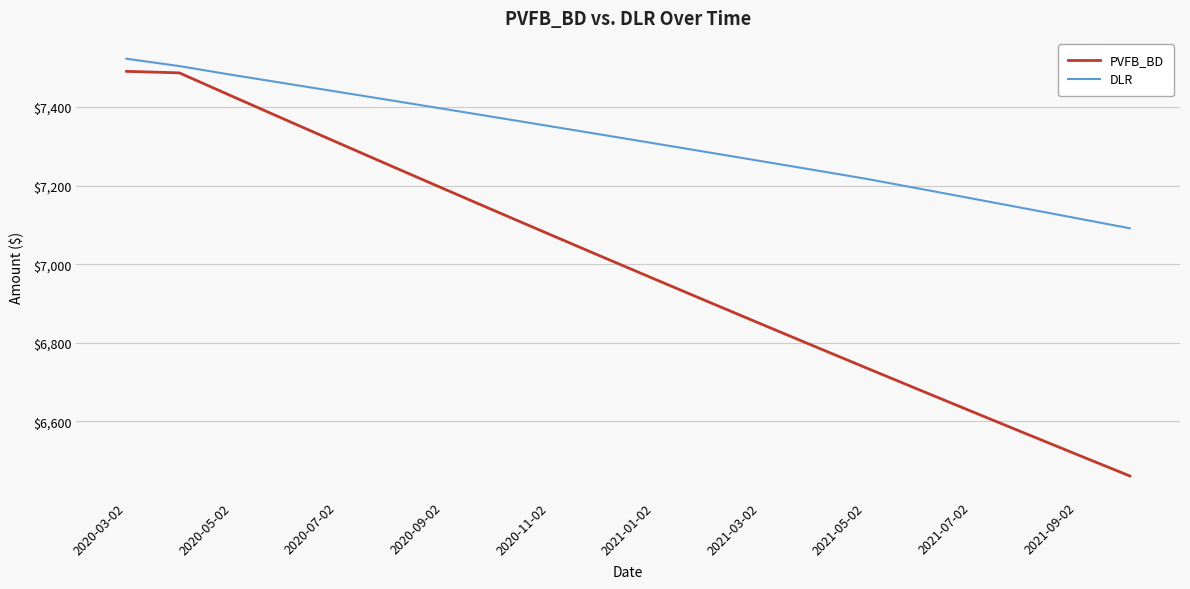

What is the average value of the DLR series?

7315.0